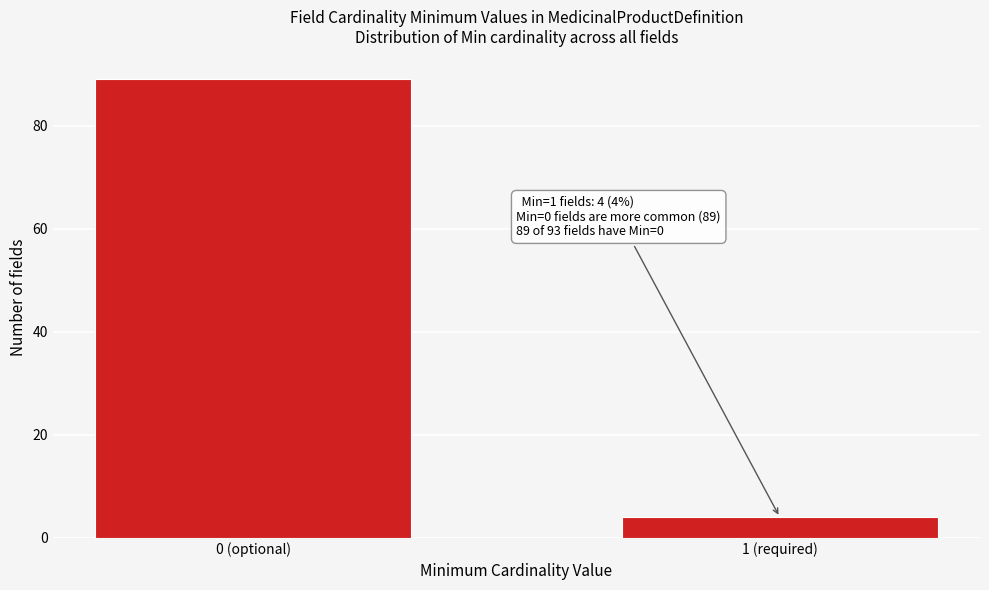

Reading left to right, extract all data points from this chart.

89	4